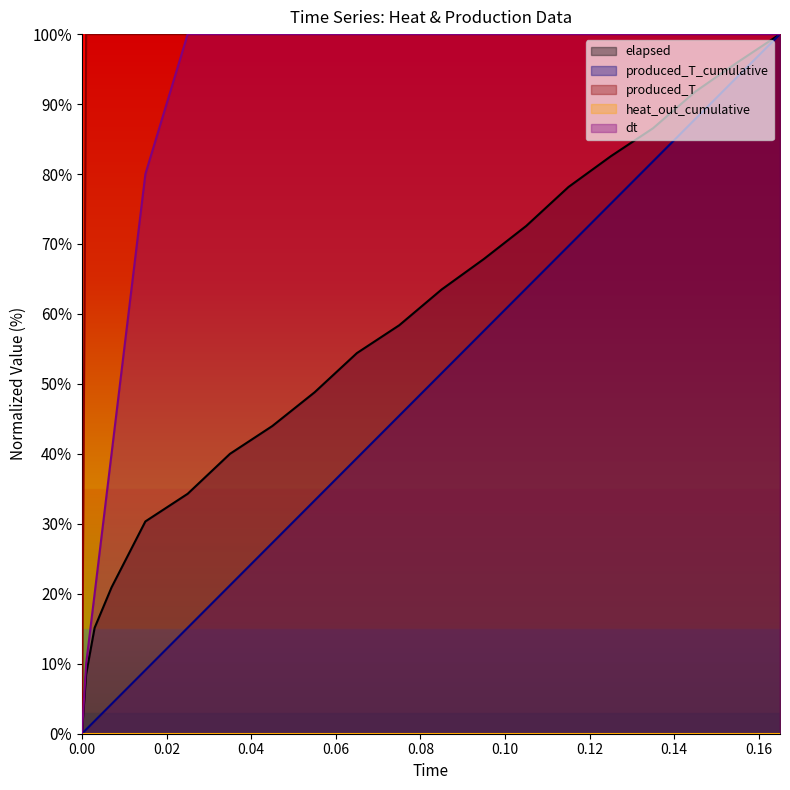

Which has a higher value, 0.025 or 0?

0.025